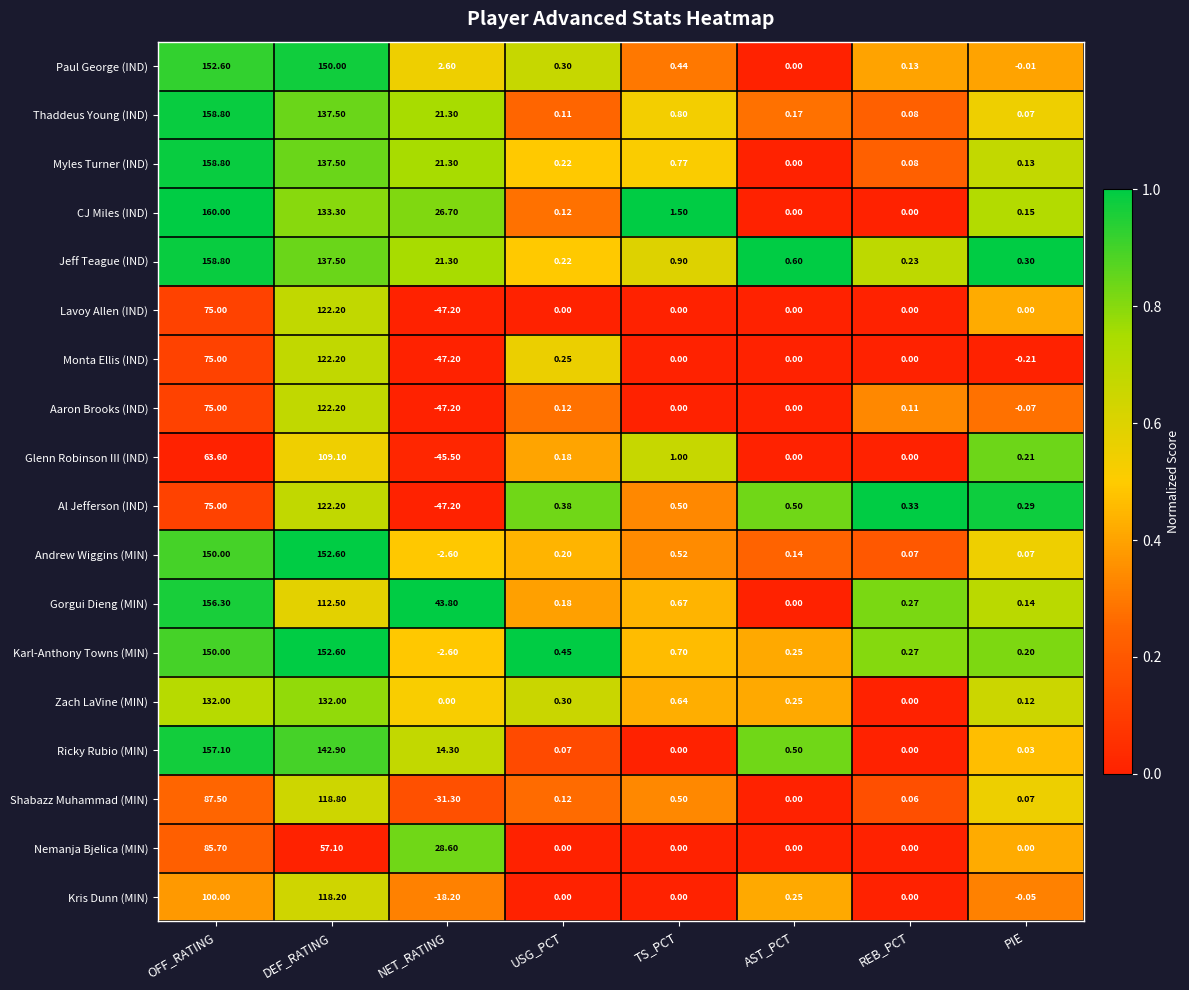

Between NET_RATING and TS_PCT, which series saw the biggest shift?

Al Jefferson (IND)